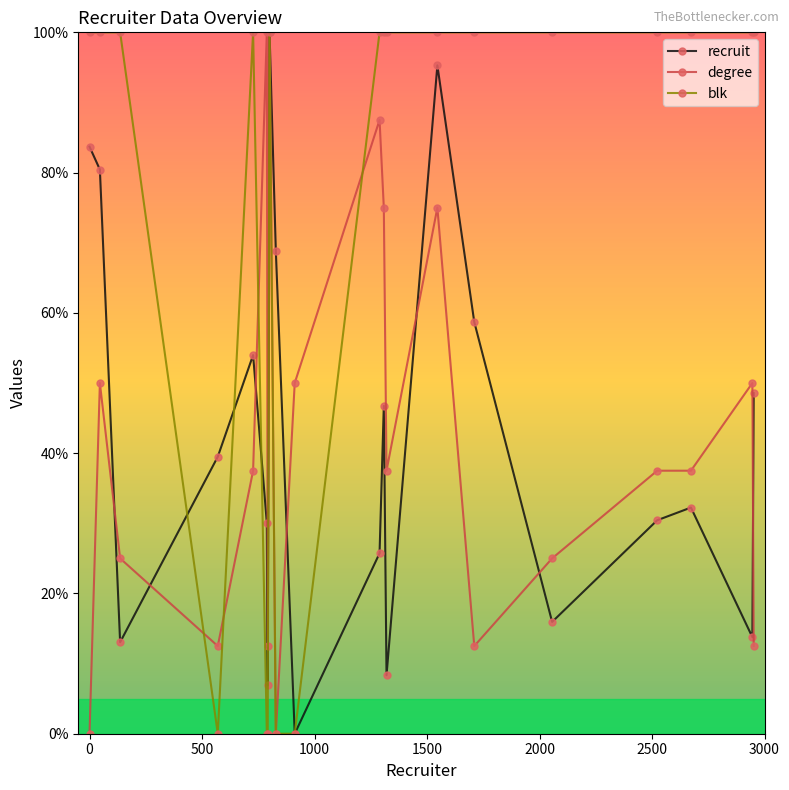

True or false: blk has more than 1 interior local peaks.

True